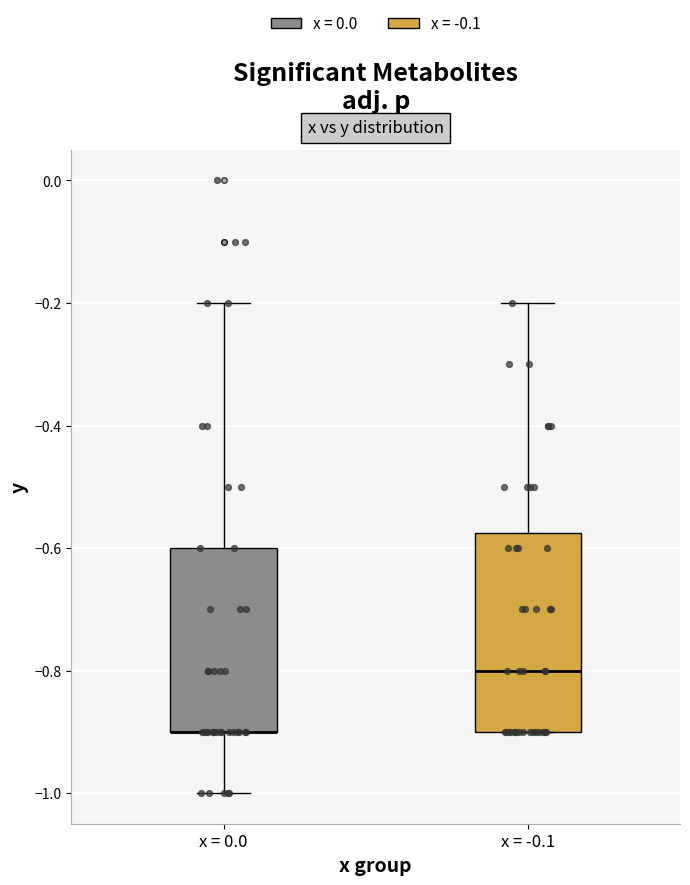

Where is the upper edge of the box for x = -0.1 on the y-axis? The values are not printed on the chart, so give them approximately, as read against the axis.

-0.58